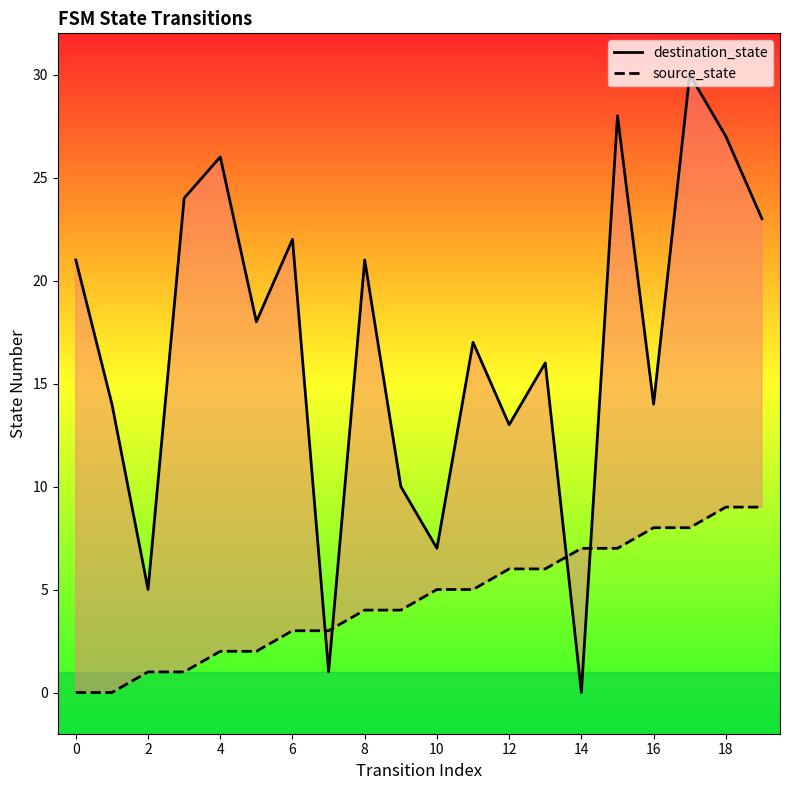

At which category does the chart reach its minimum across all series?

14